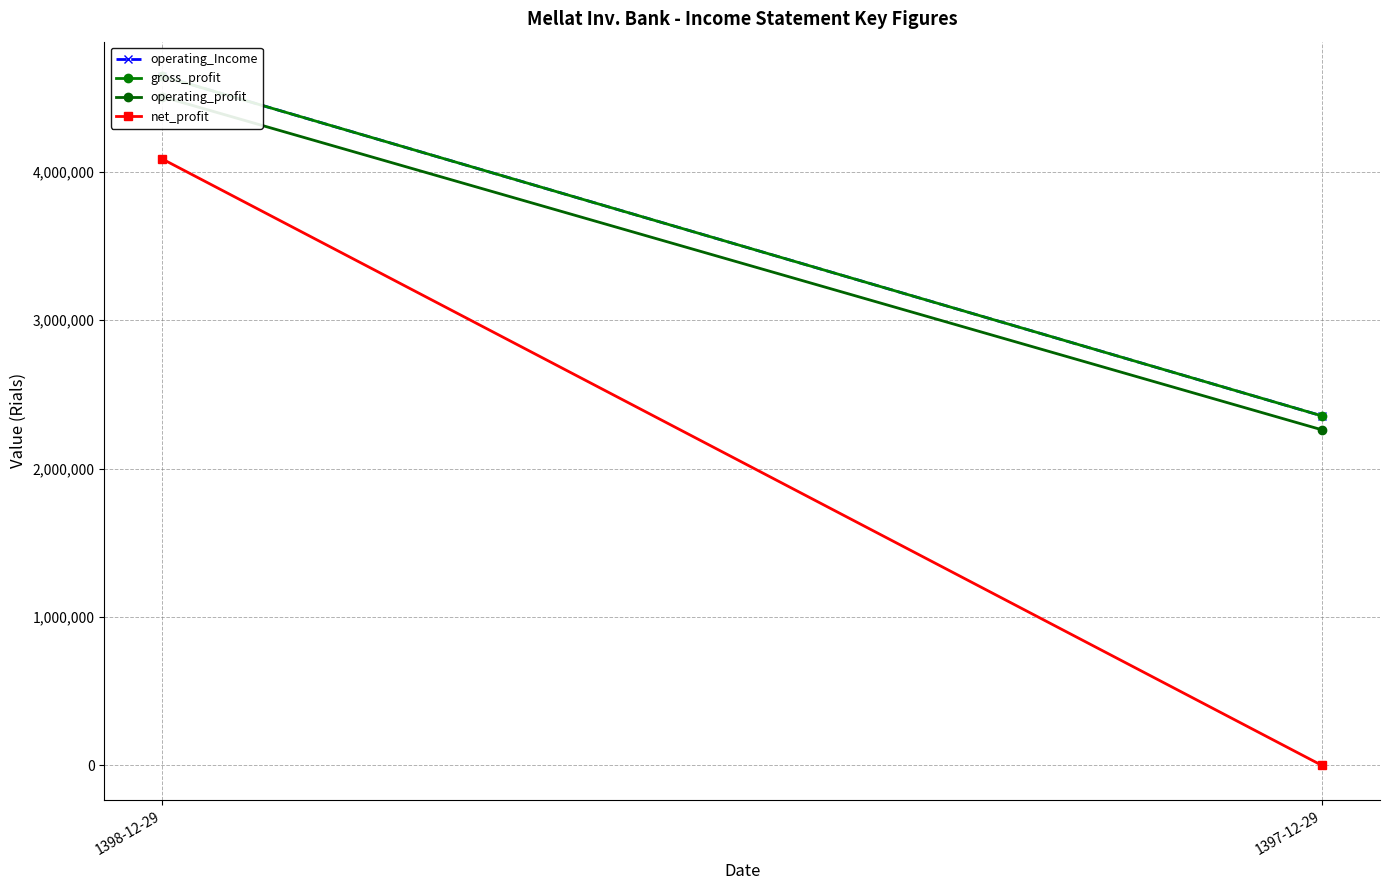

What is the sum of the operating_profit values at 1398-12-29 and 1397-12-29?

6765966